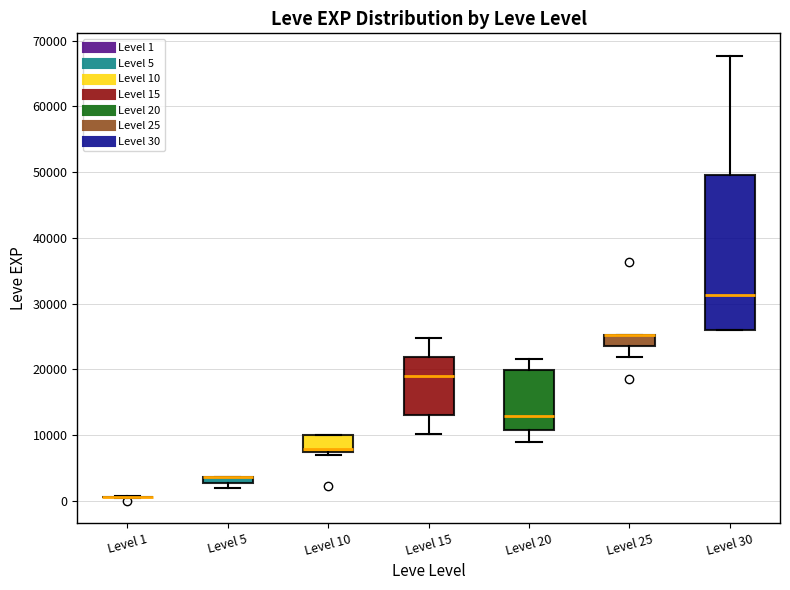

Comparing the boxes themselves (not the whiskers), which one is the tallest?

Level 30